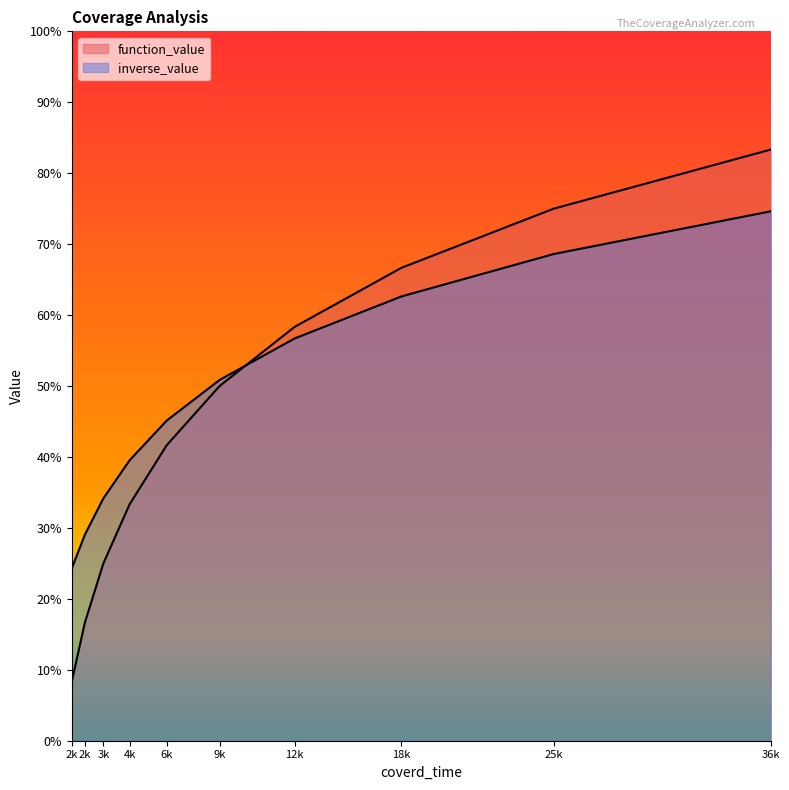

True or false: inverse_value has more than 2 interior local peaks.

False